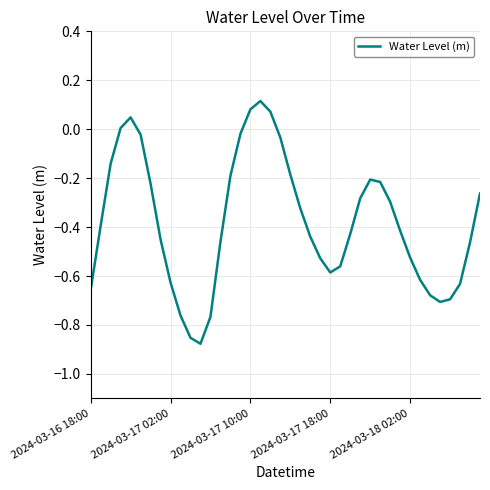

Is it true that the value at 2024-03-17 02:00 is -1.0?

False